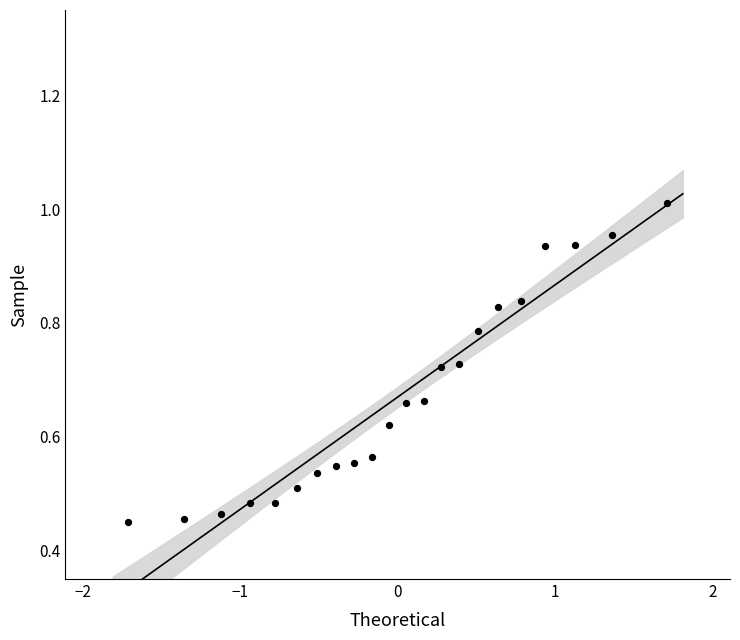

What is the range of X values (max minus min)?

3.4